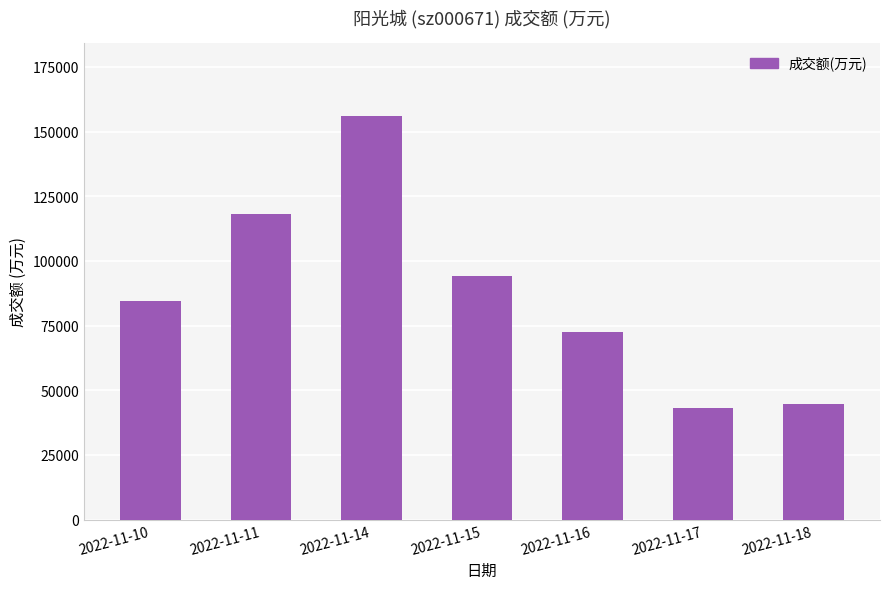

What is the difference between the values at 2022-11-17 and 2022-11-15?

51087